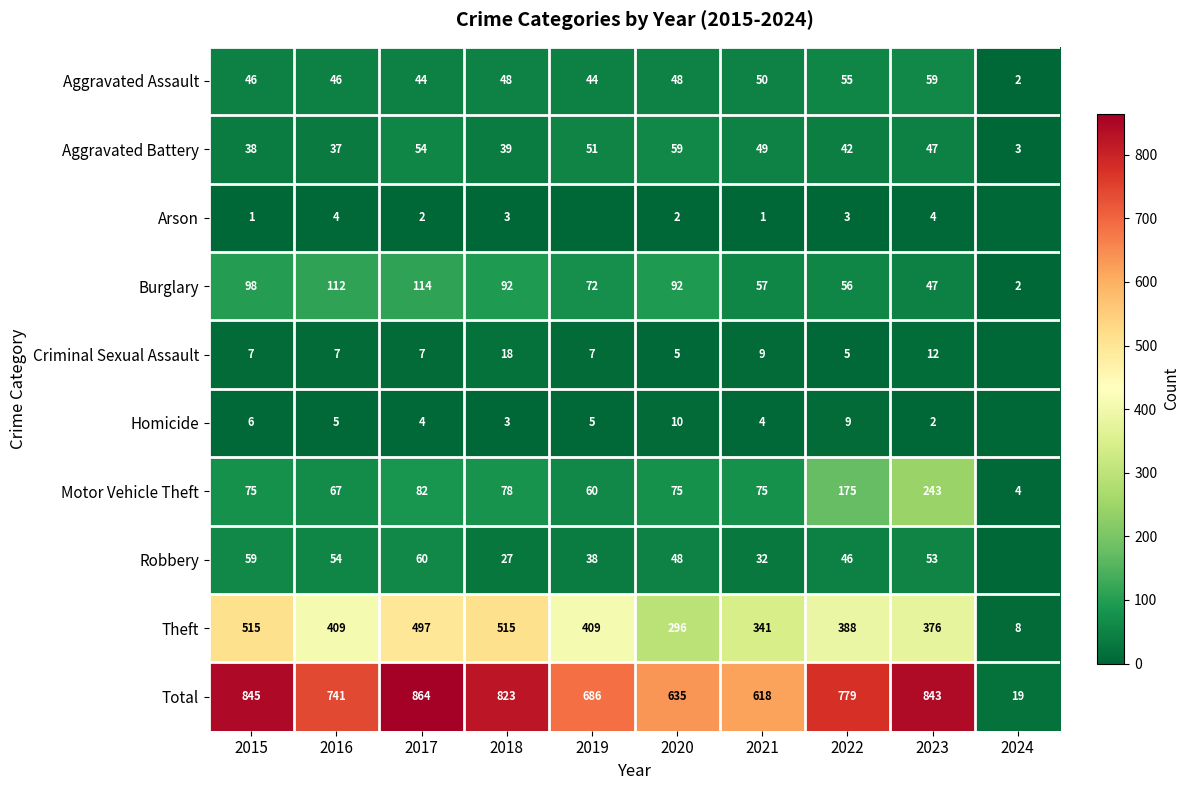

How many data points does each series have?

10